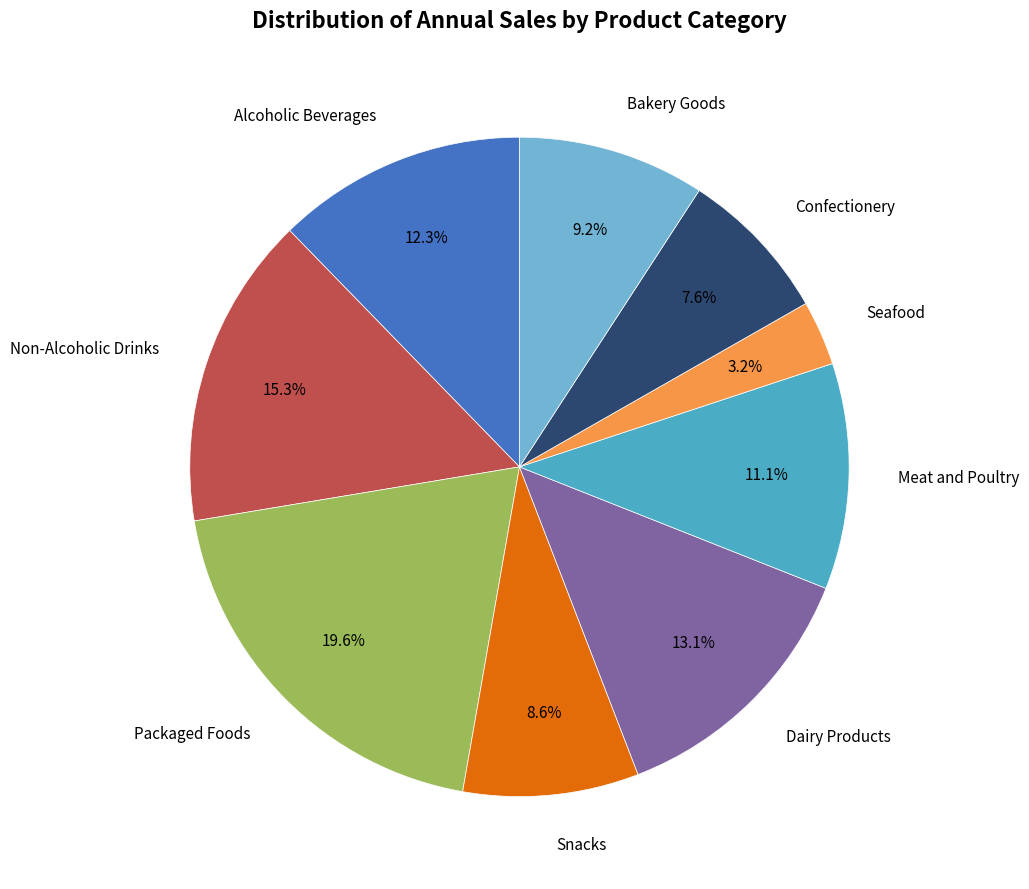

What percentage is NOT represented by Bakery Goods?

90.8%